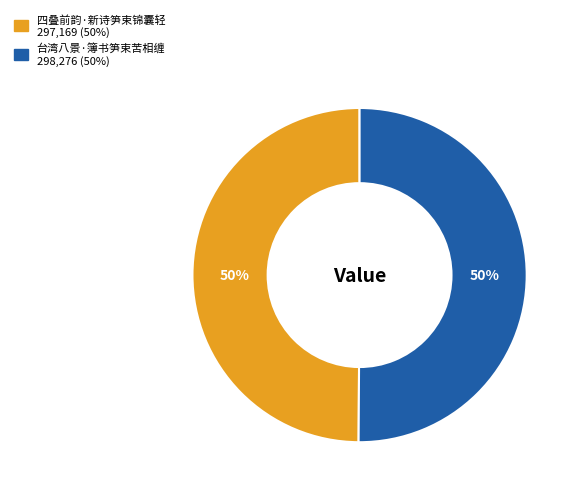

To the nearest percent, what percentage of the pie is 台湾八景·簿书笋束苦相缠?

50%